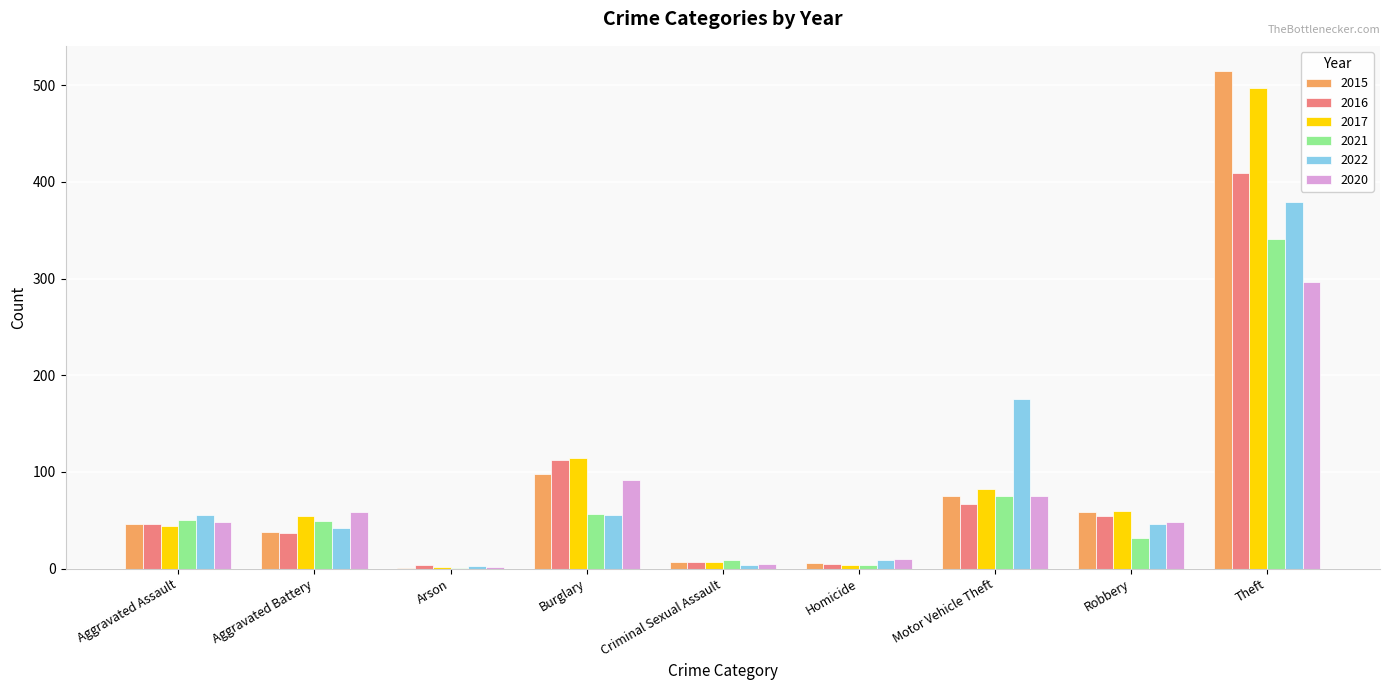

At which category is the sum across all series the highest?

Theft